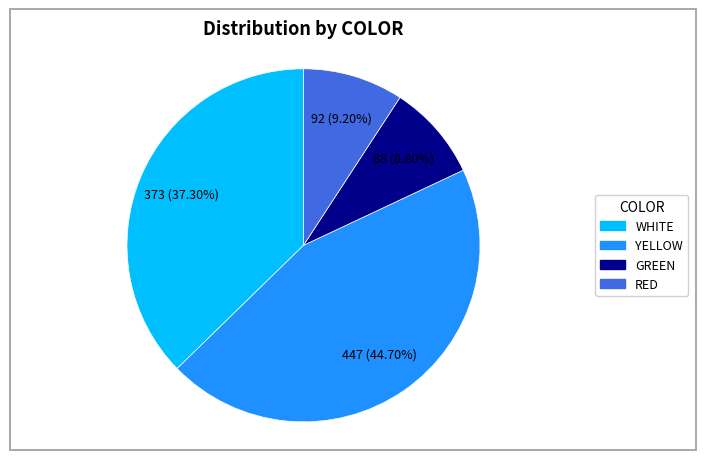

Is the sum of YELLOW and WHITE greater than half?

Yes